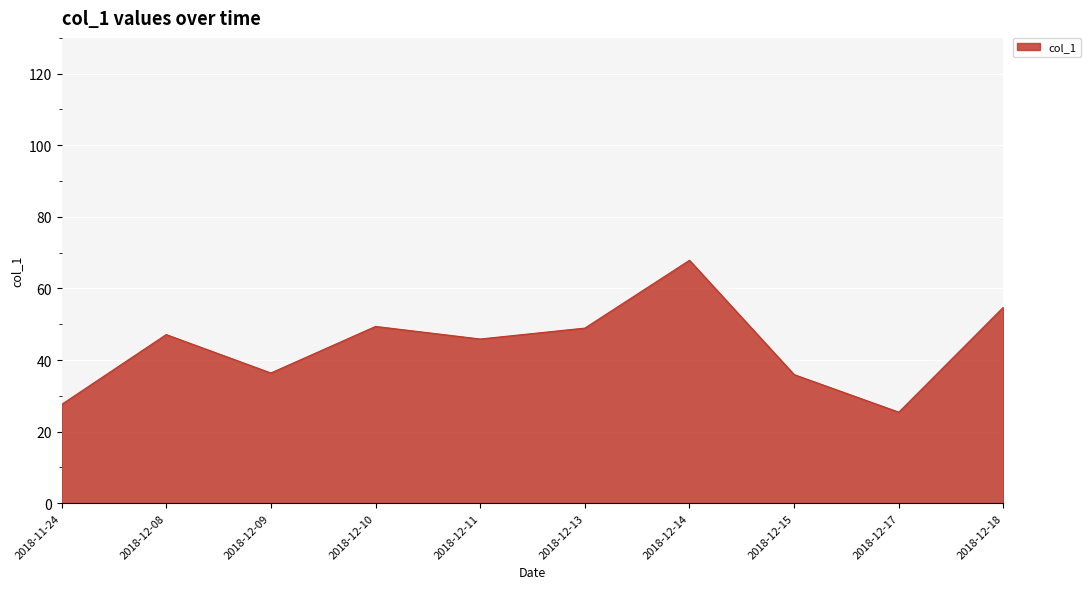

What position from the left is 2018-12-17?

9